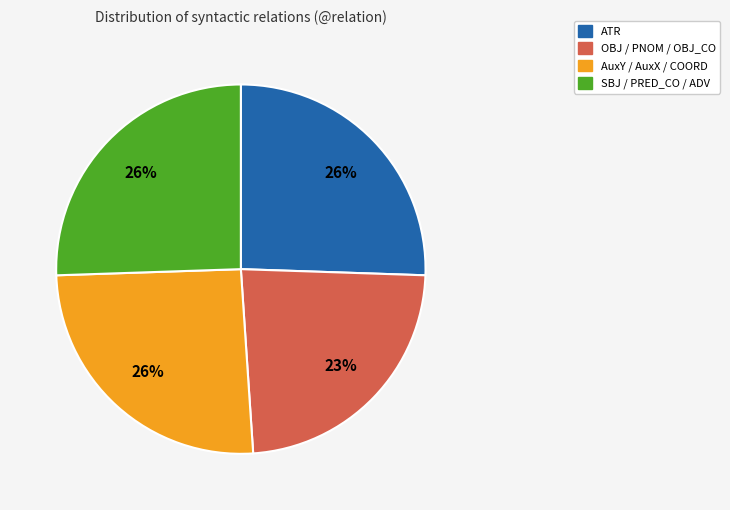

Does any single category account for the majority?

No